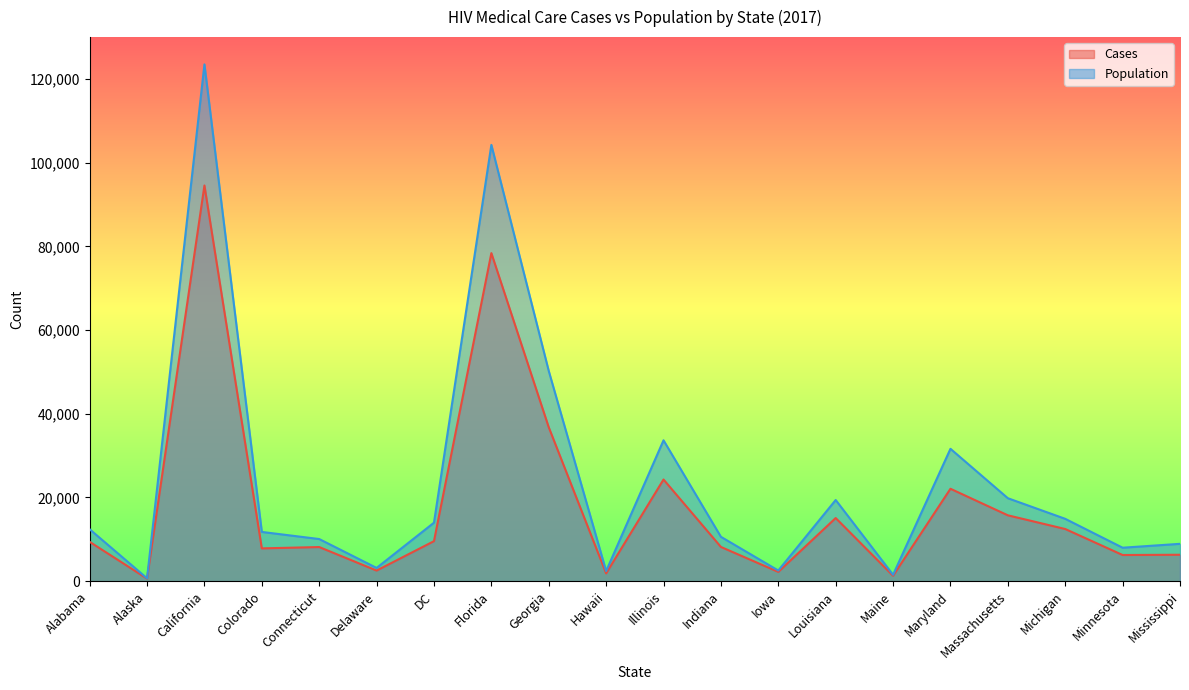

How many values in the Cases series are below 9395?

10